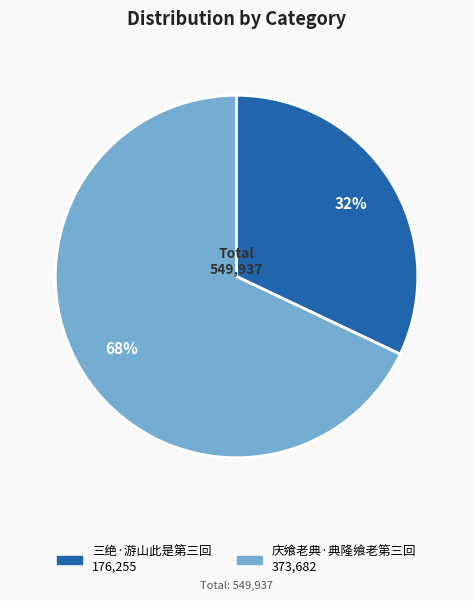

Which category has the biggest portion of the pie?

庆飨老典·典隆飨老第三回